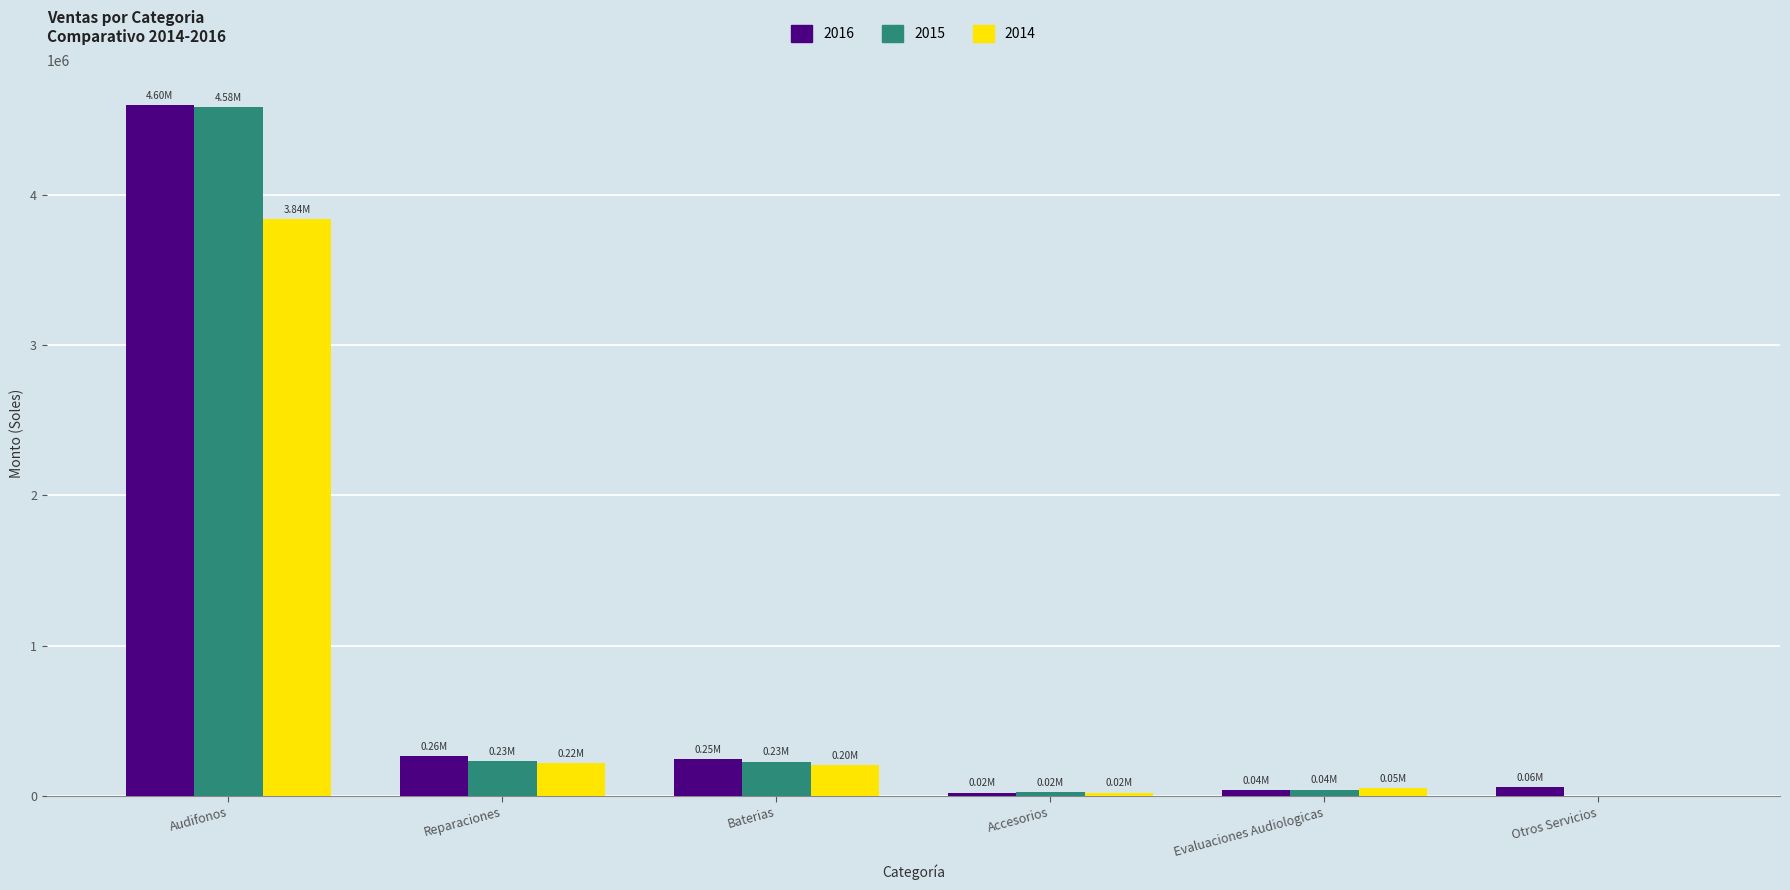

At which category does the chart reach its peak across all series?

Audifonos